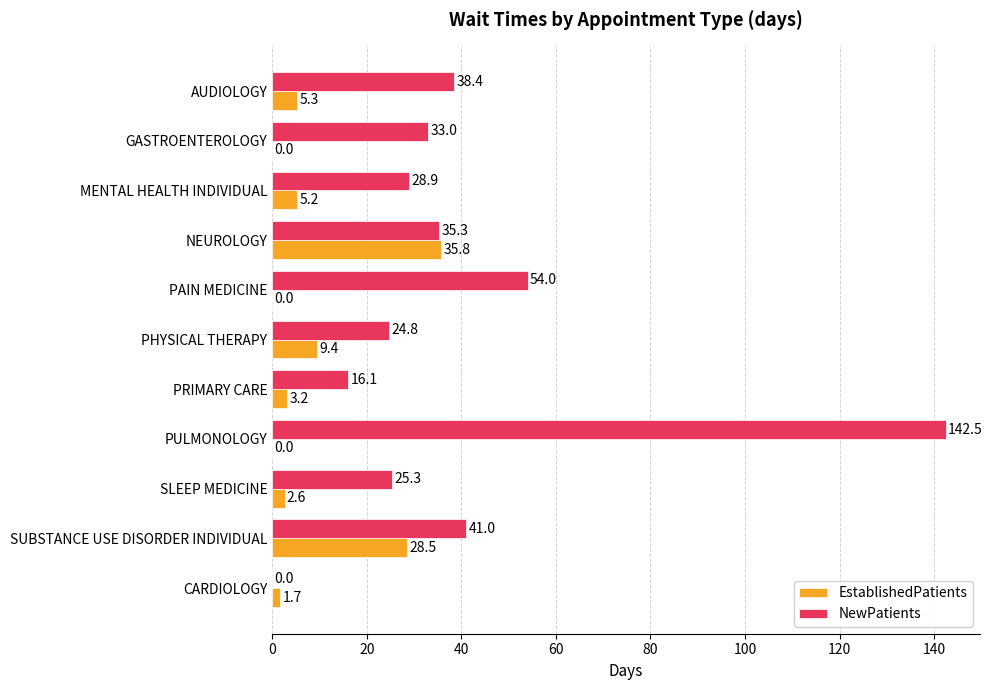

The EstablishedPatients series shows 5.2 at MENTAL HEALTH INDIVIDUAL. True or false?

True